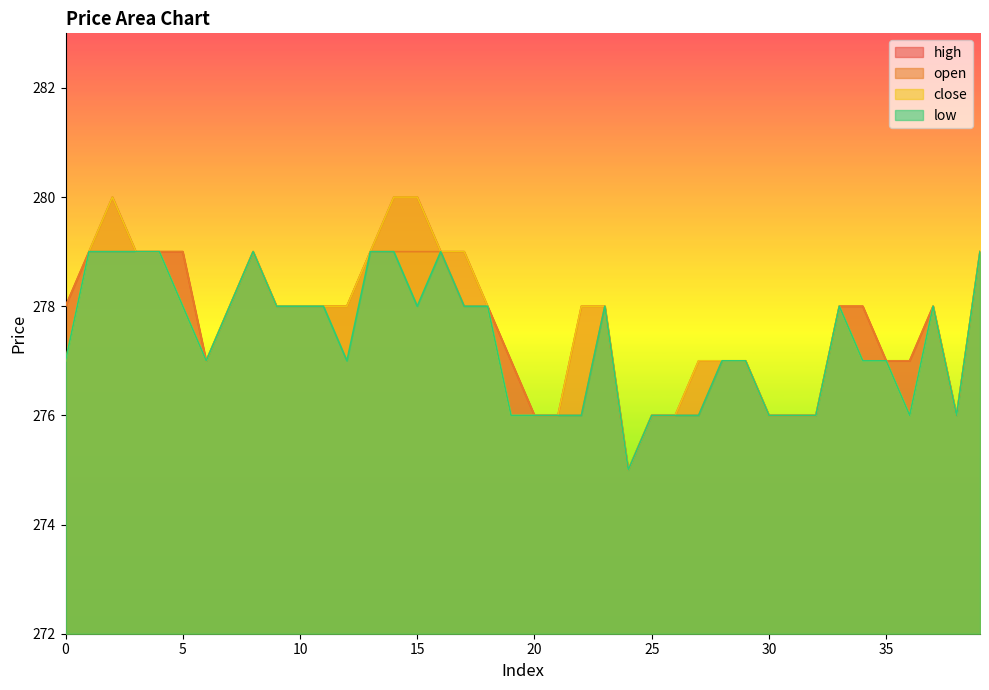

What is the difference between the high values at 26 and 2?

4